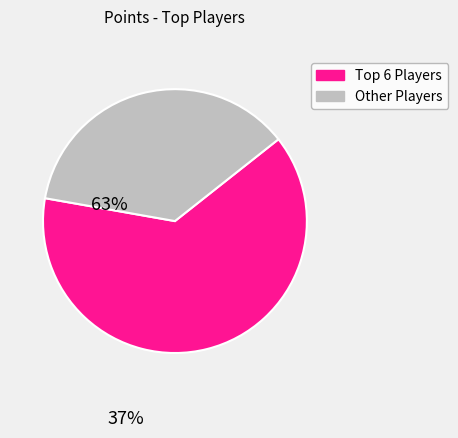

How many slices are in this pie chart?

2